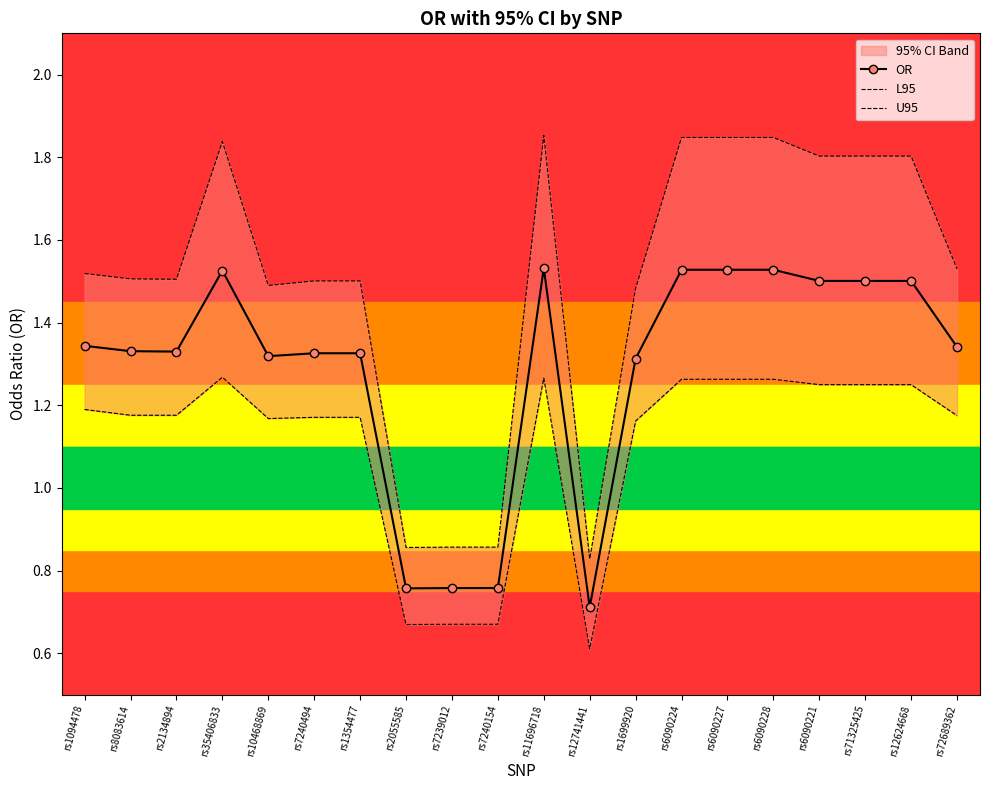

Where is OR nearest to the value 1?

rs7239012